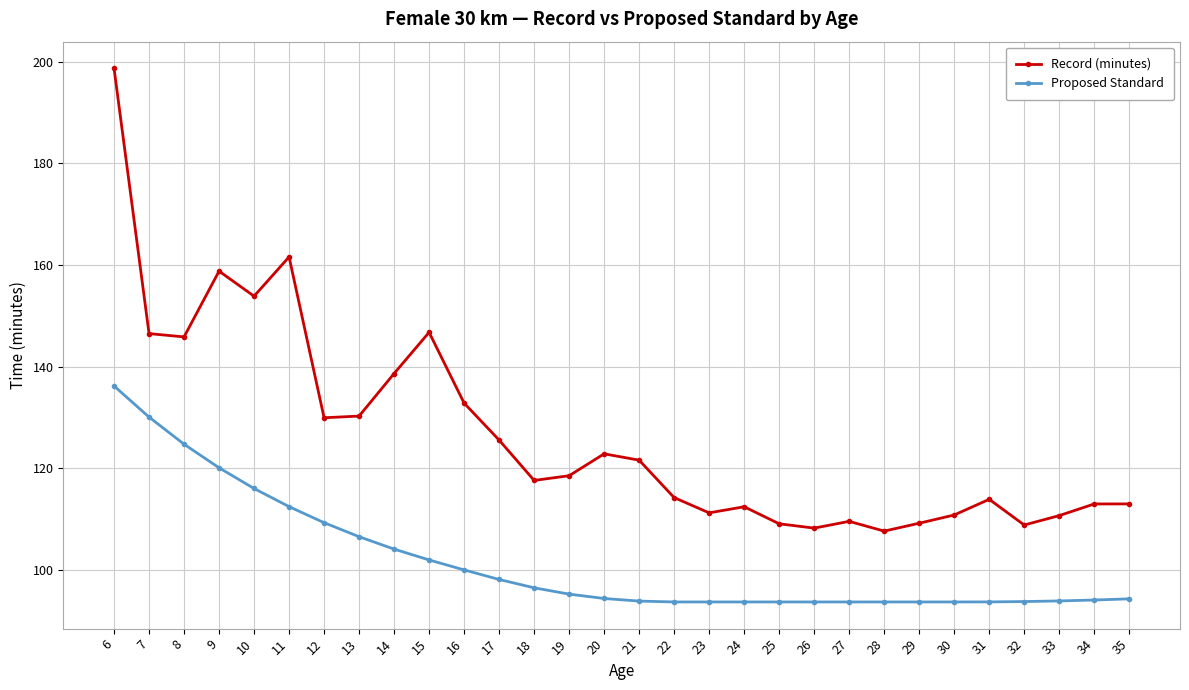

At which category is the sum across all series the highest?

6